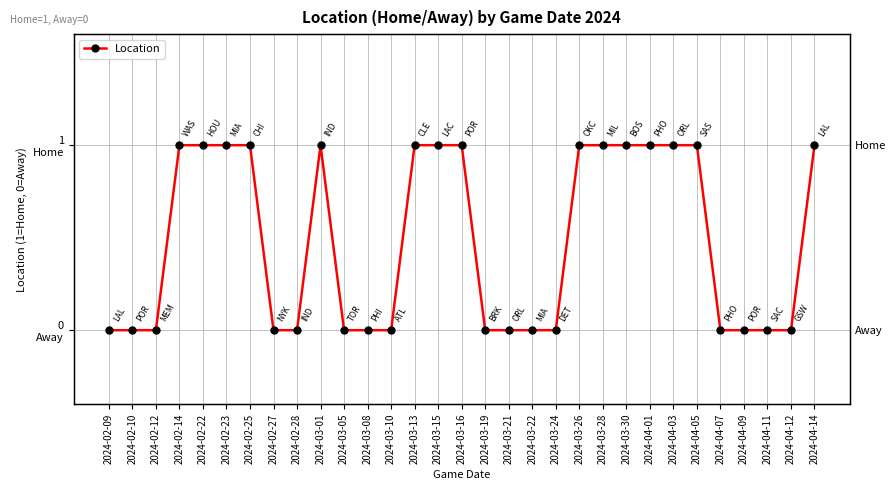

How many data points does each series have?

31